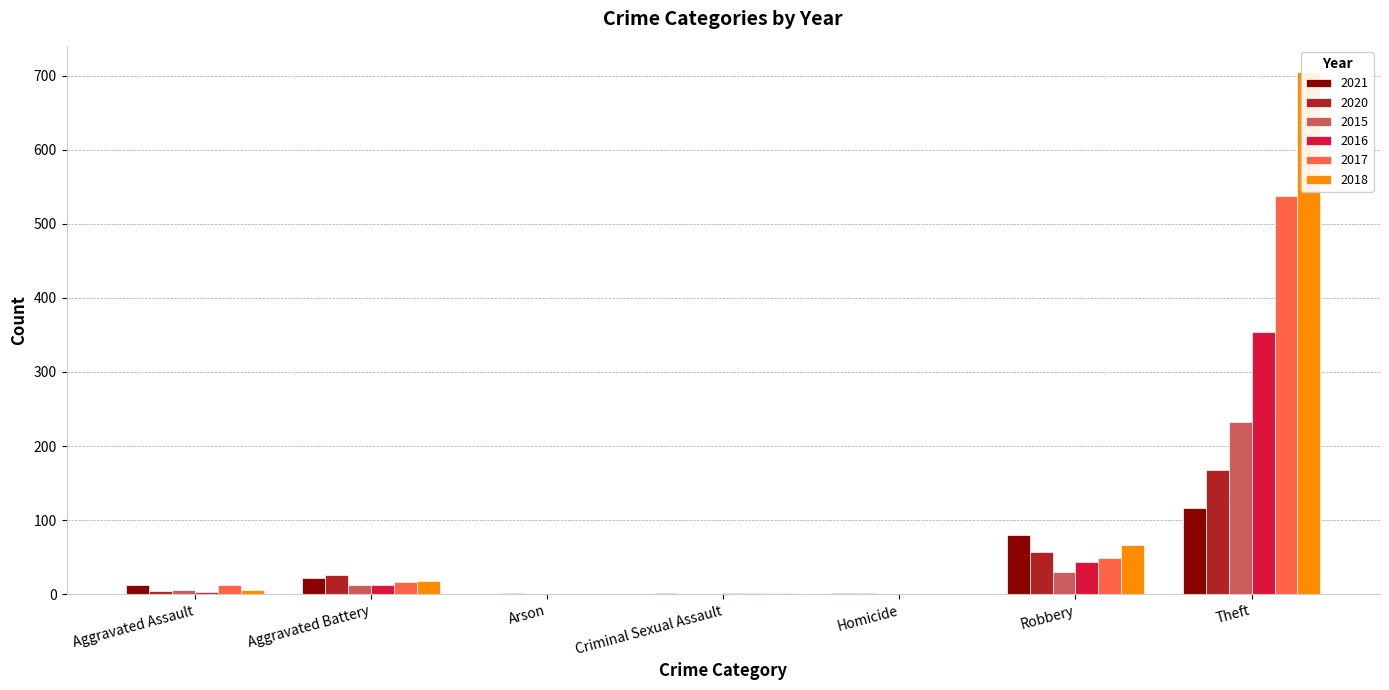

How many groups of bars are there?

7